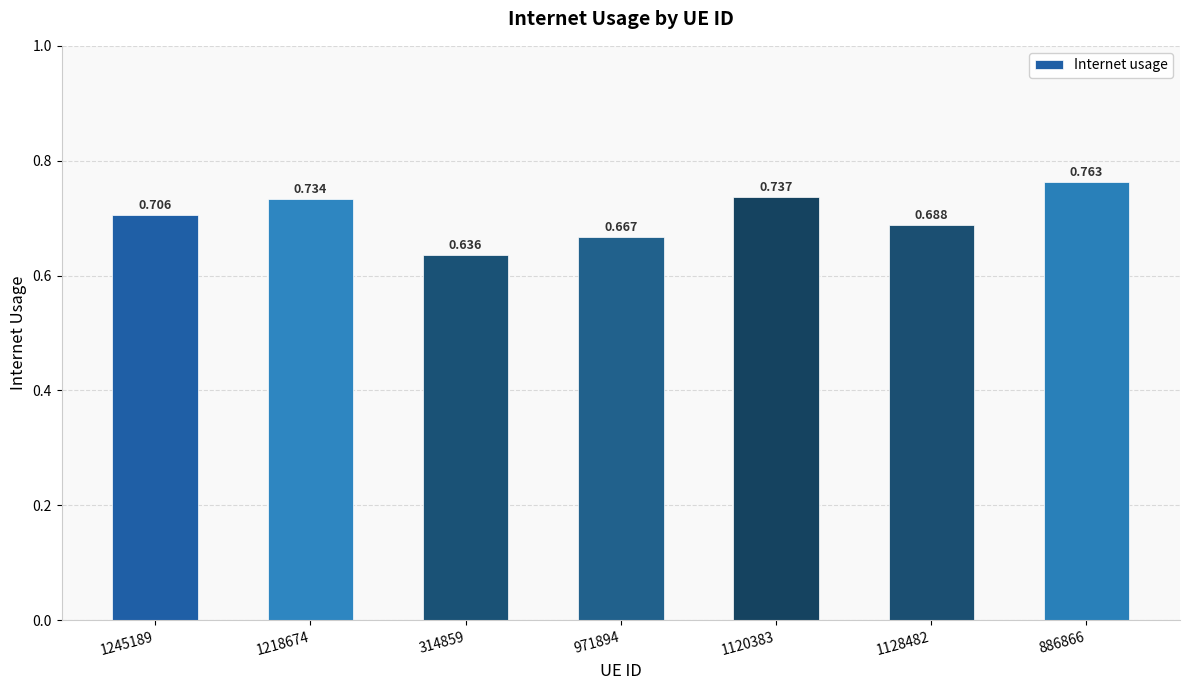

How many bars are there in total?

7